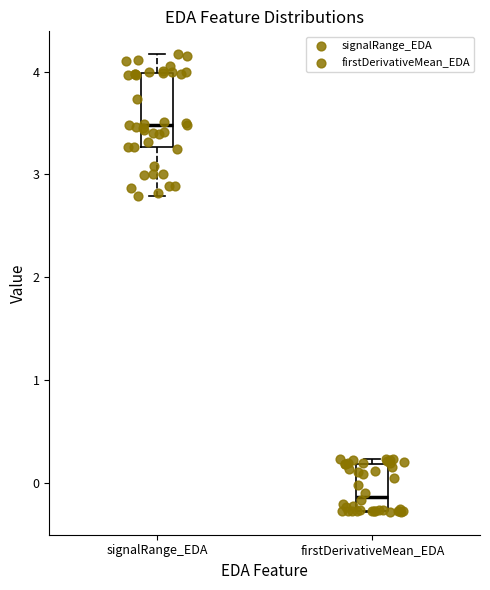

Reading left to right, transcribe this box plot: for each box, give where its median line is, the range the box spans, and where its two whiskers end, as read against the y-axis. The values are not printed on the chart, so give them approximately, as read against the axis.

signalRange_EDA: median 3.5, box 3.3 to 4.0, whiskers 2.8 to 4.2
firstDerivativeMean_EDA: median -0.1, box -0.3 to 0.2, whiskers -0.3 to 0.2 (just above the box's upper edge)